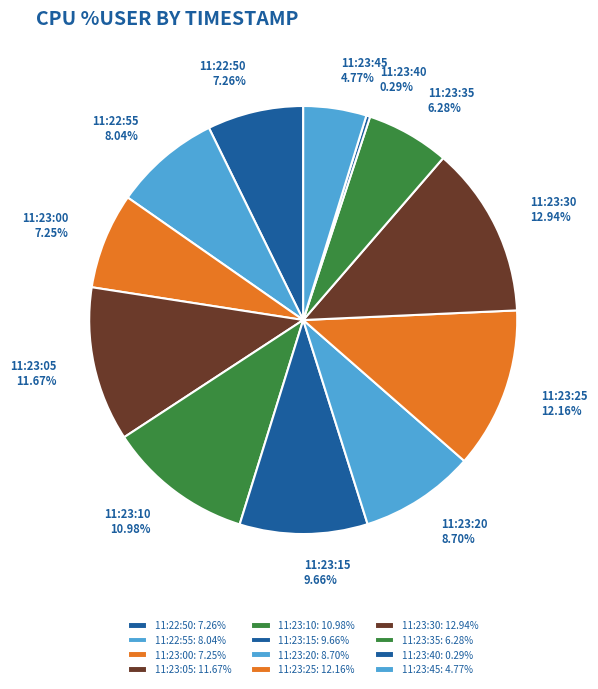

To the nearest percent, what is the average slice percentage?

8%